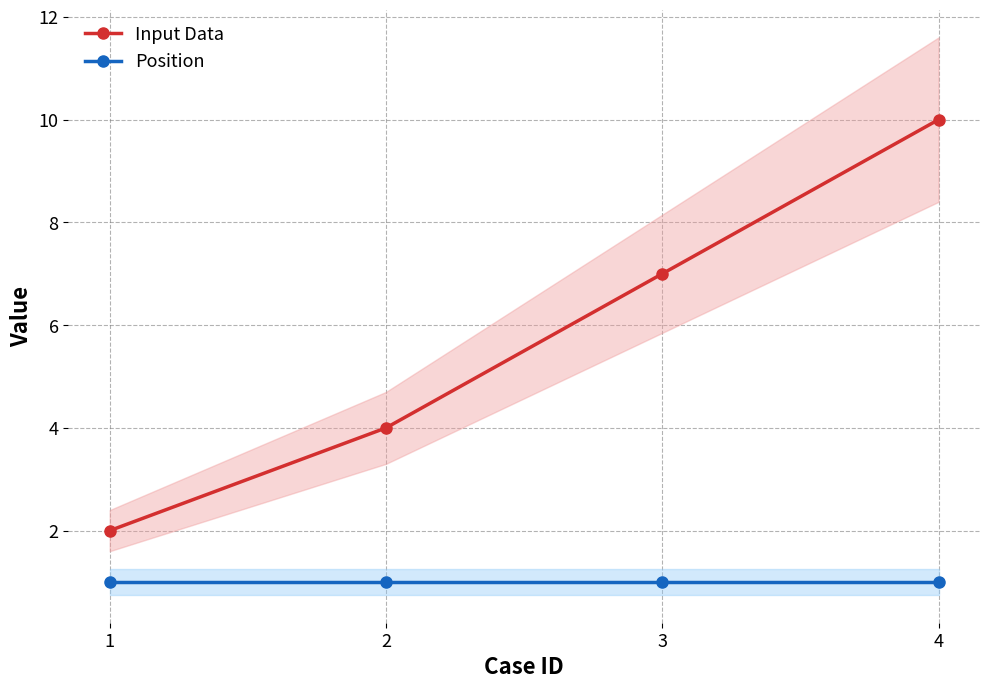

The value of Position at 4 is 1. True or false?

True